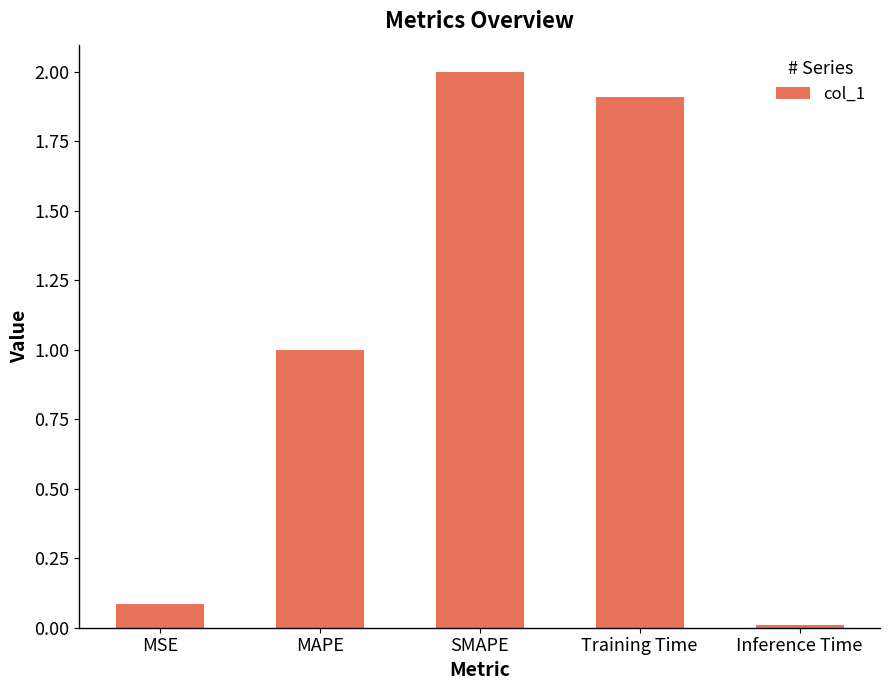

The value at MSE is 0.1. True or false?

True